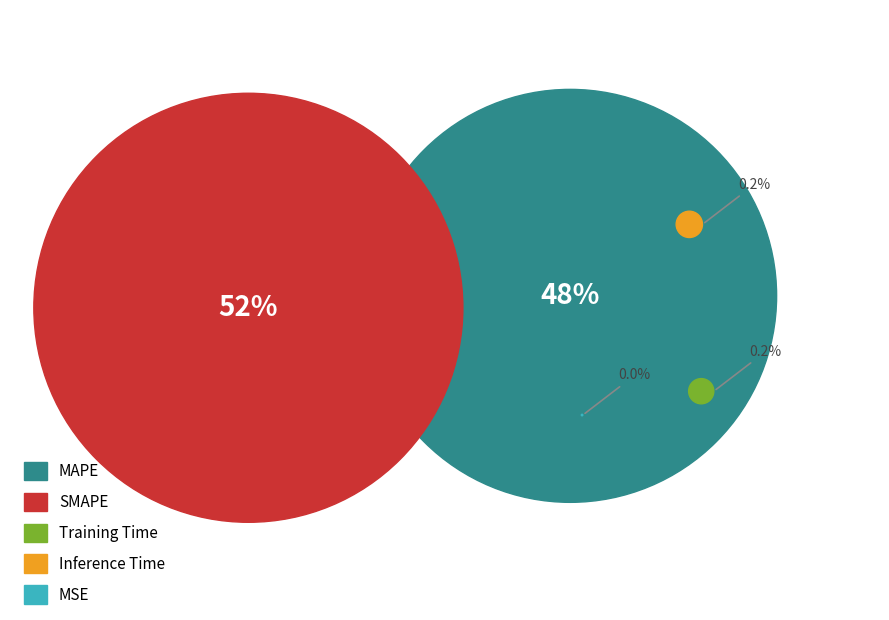

What is the smallest slice in the pie chart?

MSE